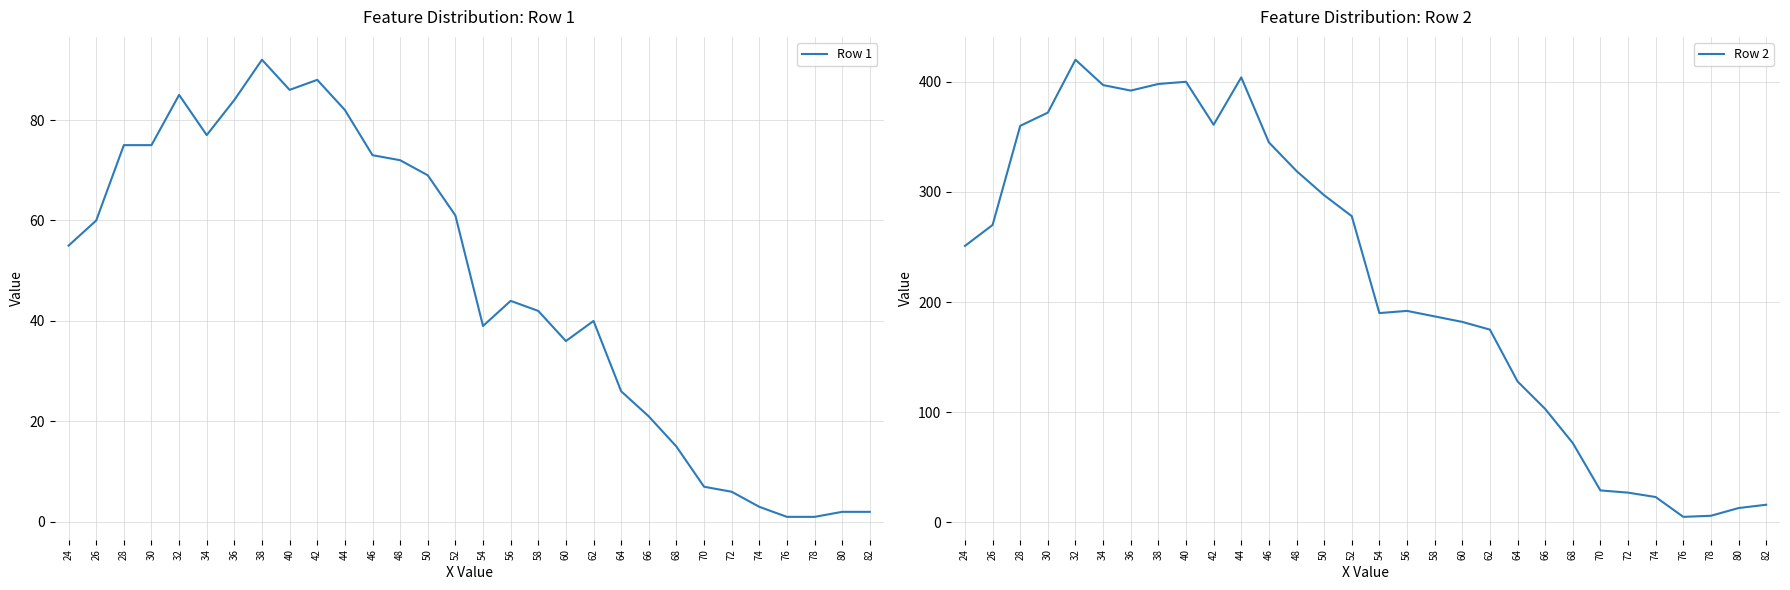

At which label is Row 1 closest to 46?

56